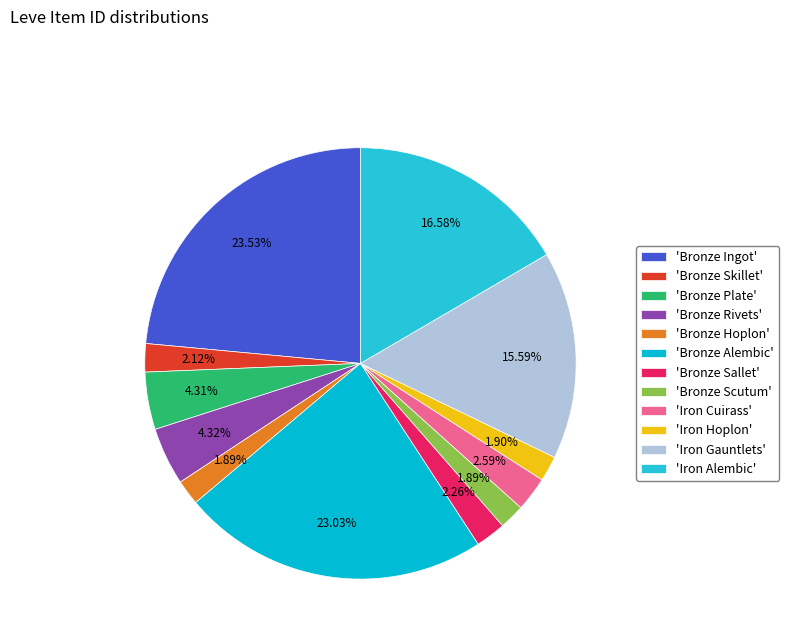

How many slices are in this pie chart?

12